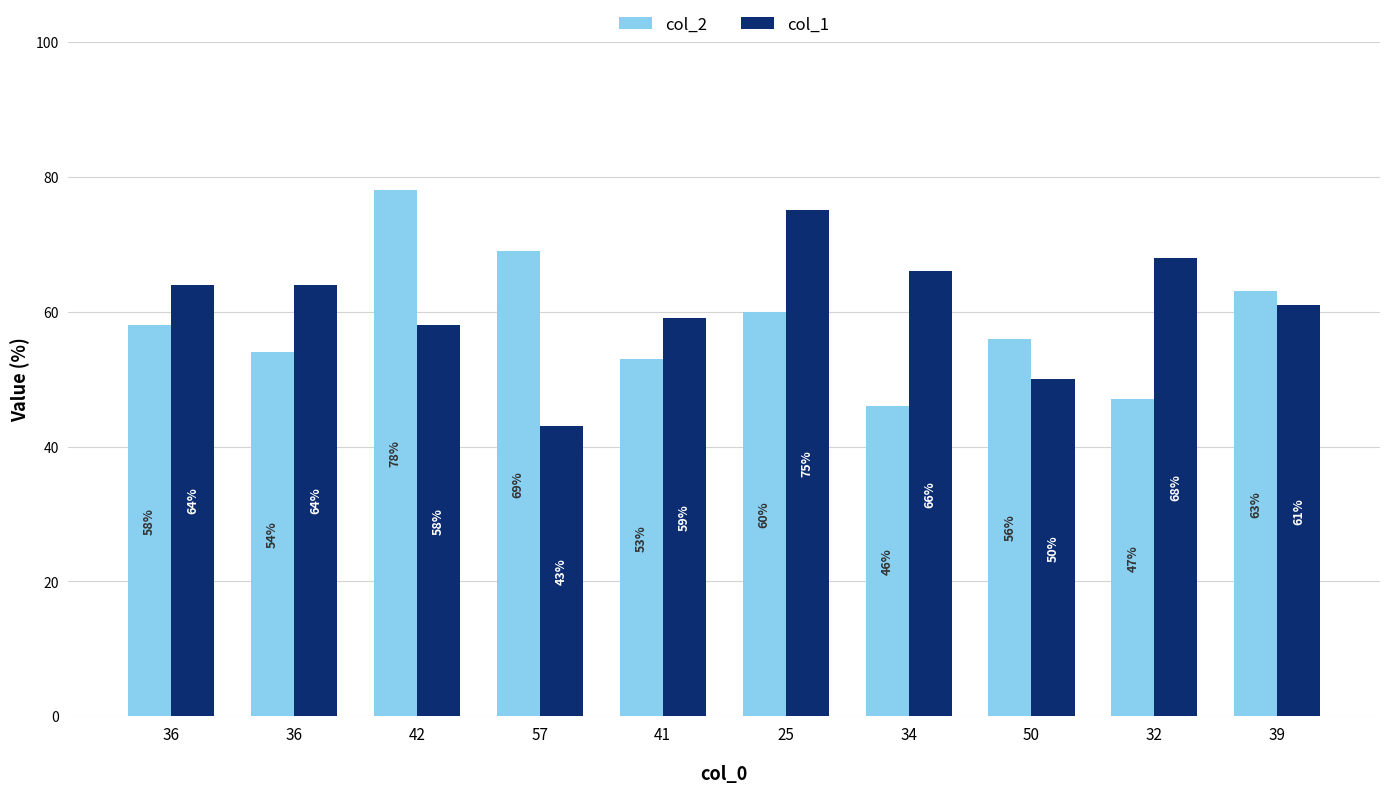

What are all the series names shown in the legend?

col_2, col_1